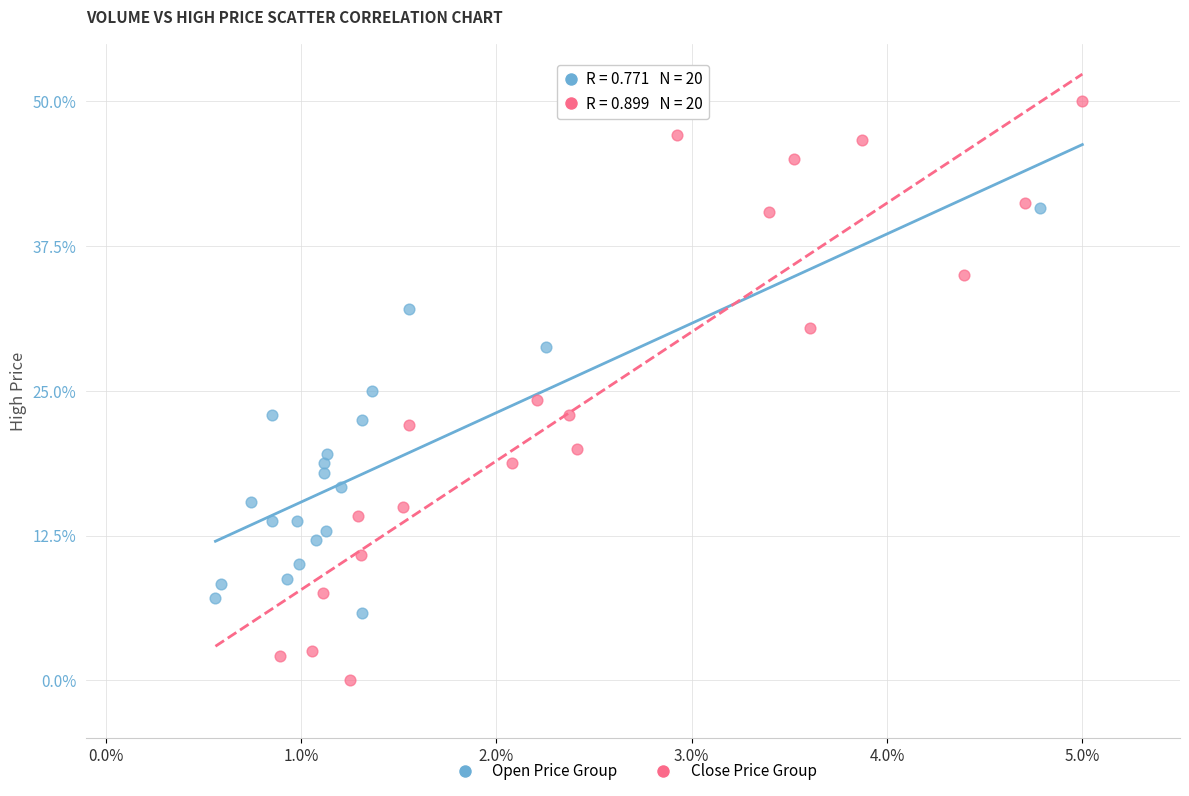

Which series has the widest spread of Y values?

Close Price Group